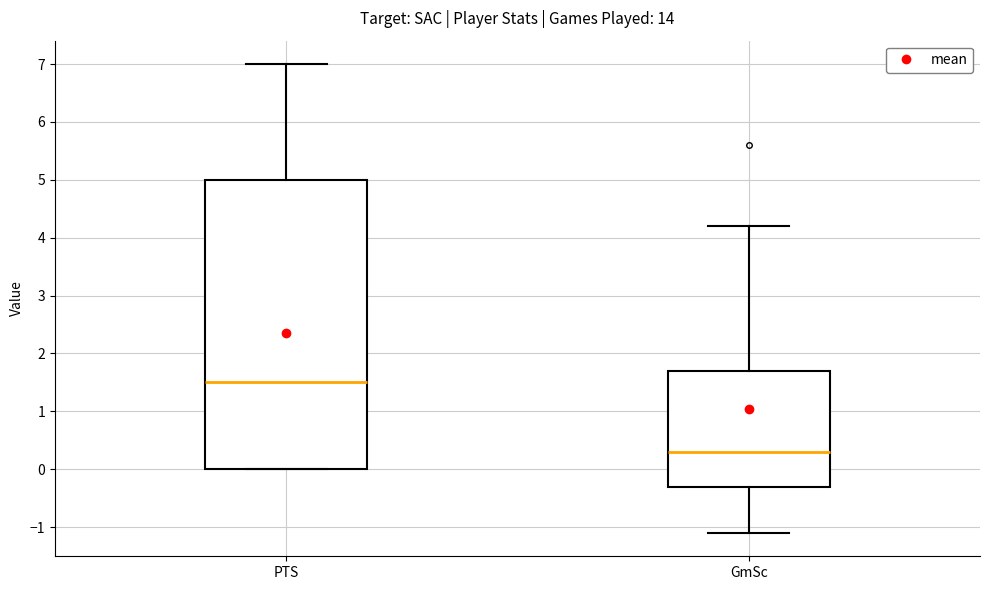

Reading left to right, read every box against the y-axis: the position of its median line, the range the box covers, and the ends of its whiskers. The values are not printed on the chart, so give them approximately, as read against the axis.

PTS: median 1.5, box 0.0 to 5.0, whiskers 0.0 to 7.0
GmSc: median 0.3, box -0.3 to 1.7, whiskers -1.1 to 4.2